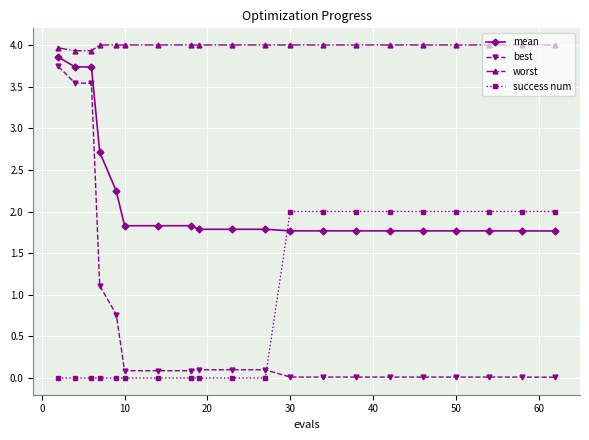

What is the greatest value displayed?

4.0